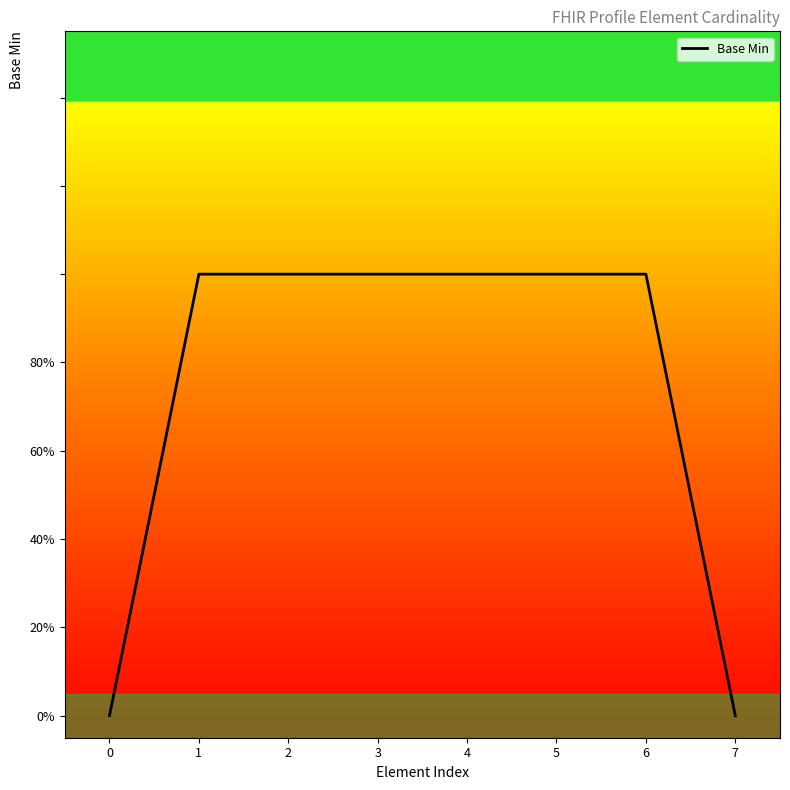

What is the sum of all values?

6